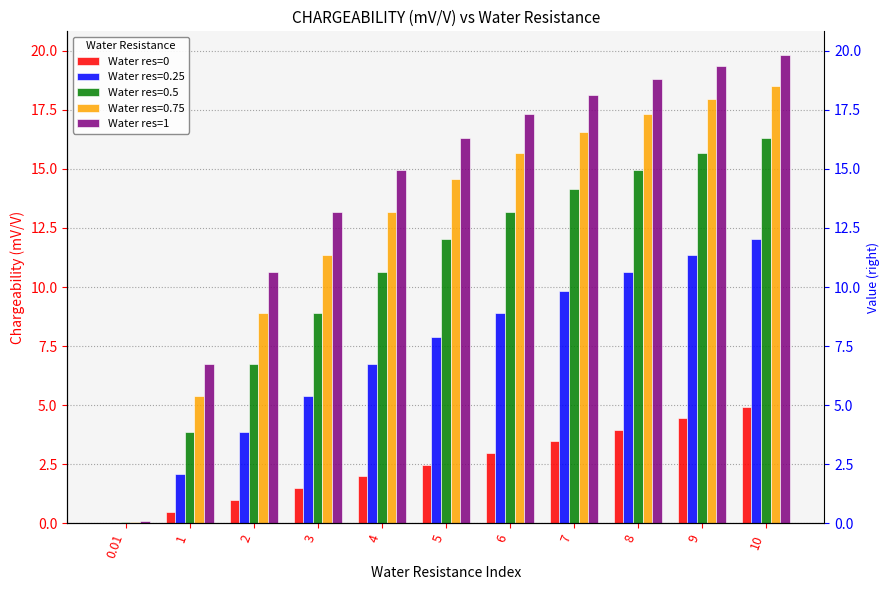

How many groups of bars are there?

11